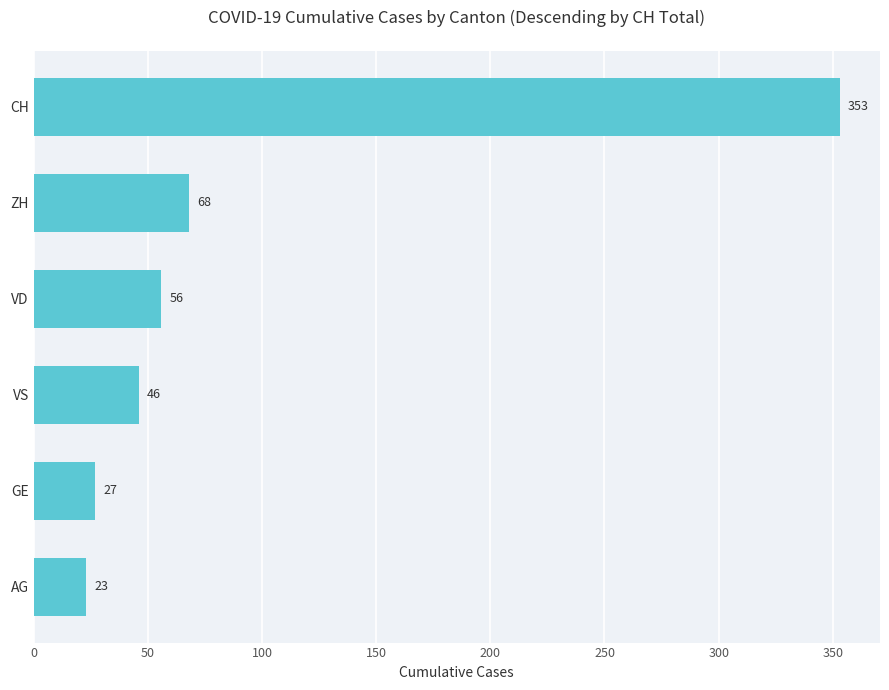

What value does the data have at VD?

56